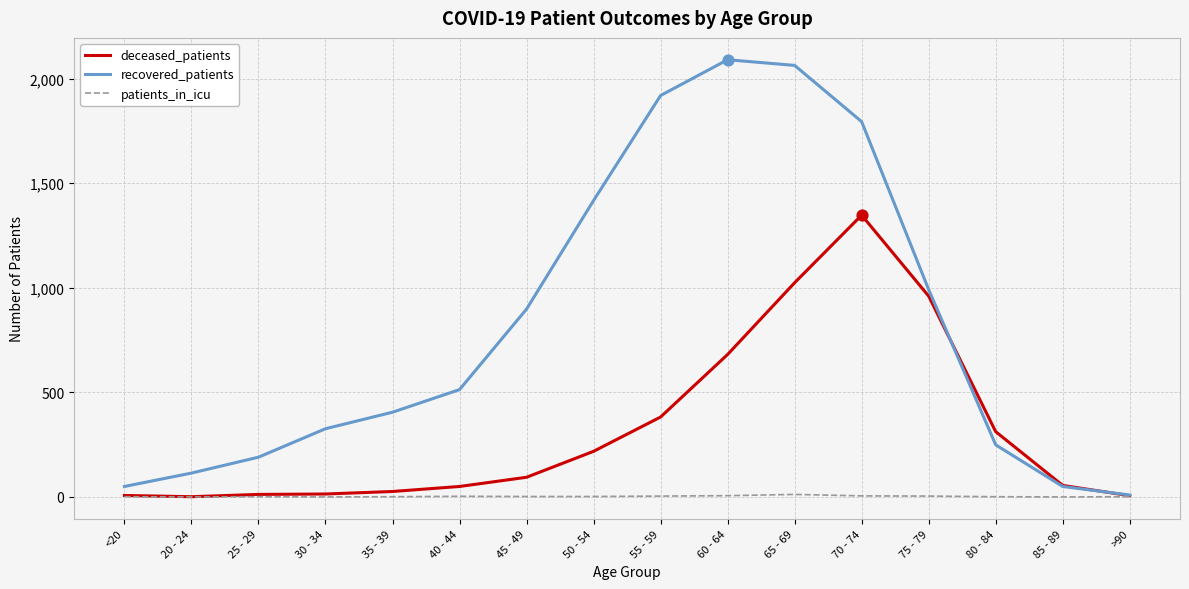

At which label is recovered_patients closest to 1049?

75 - 79